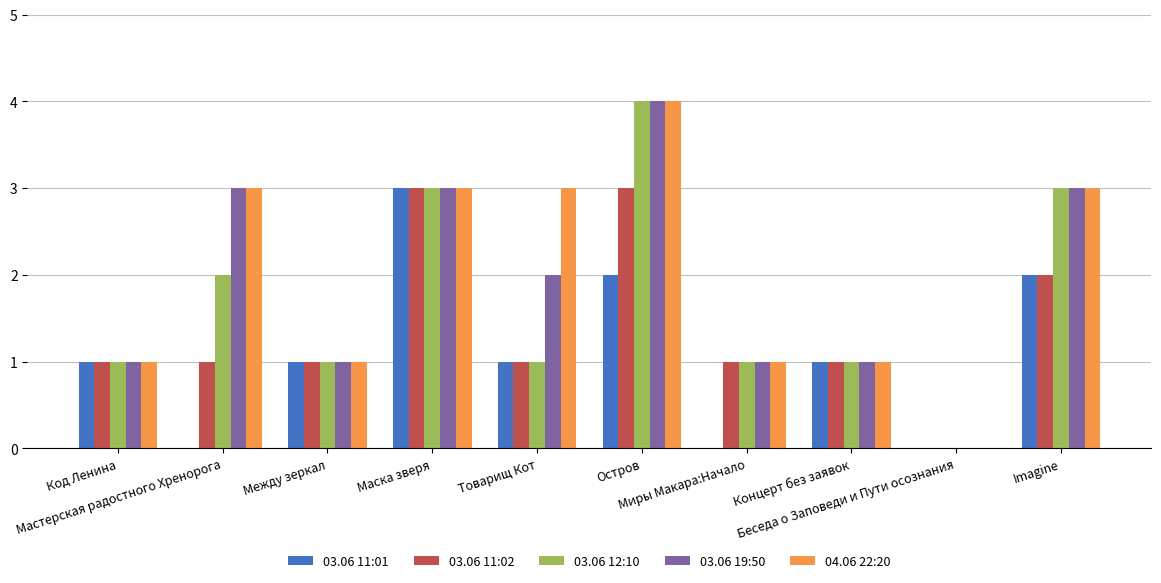

What is the greatest value displayed?

4